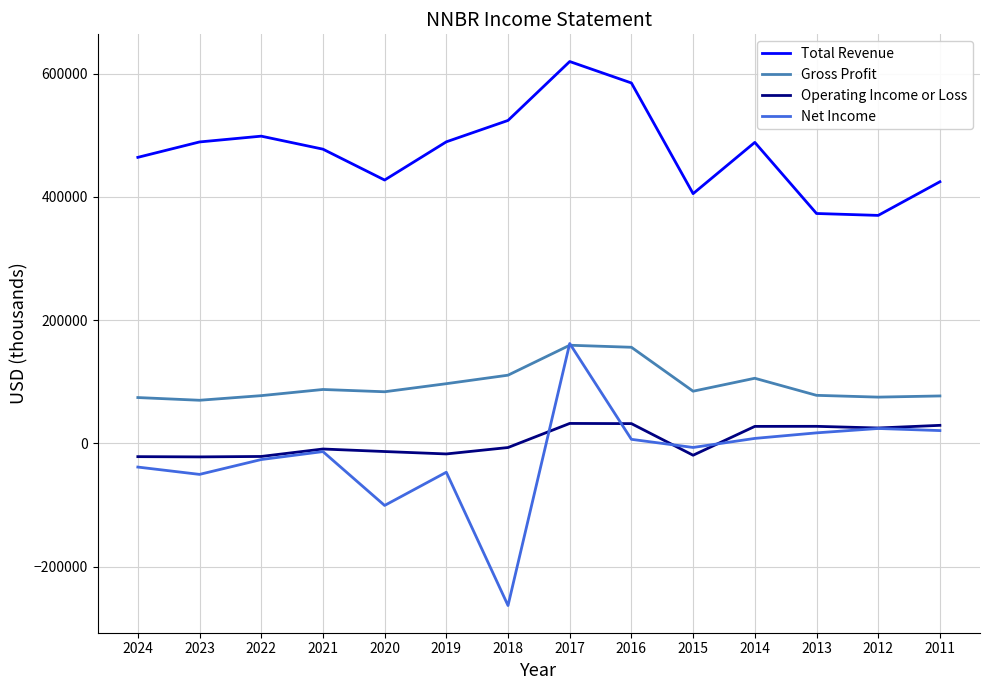

What is the sum of all Total Revenue values?

6637900